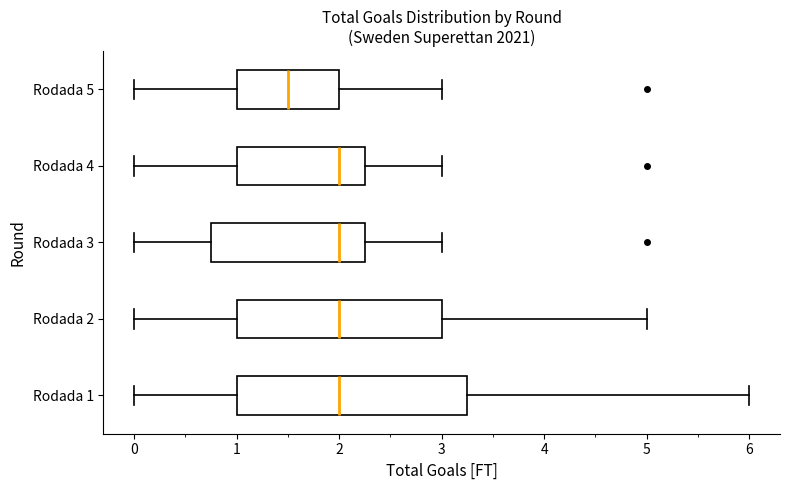

Reading bottom to top, read every box against the x-axis: the position of its median line, the range the box covers, and the ends of its whiskers. The values are not printed on the chart, so give them approximately, as read against the axis.

Rodada 1: median 2.0, box 1.0 to 3.3, whiskers 0.0 to 6.0
Rodada 2: median 2.0, box 1.0 to 3.0, whiskers 0.0 to 5.0
Rodada 3: median 2.0, box 0.8 to 2.3, whiskers 0.0 to 3.0
Rodada 4: median 2.0, box 1.0 to 2.3, whiskers 0.0 to 3.0
Rodada 5: median 1.5, box 1.0 to 2.0, whiskers 0.0 to 3.0